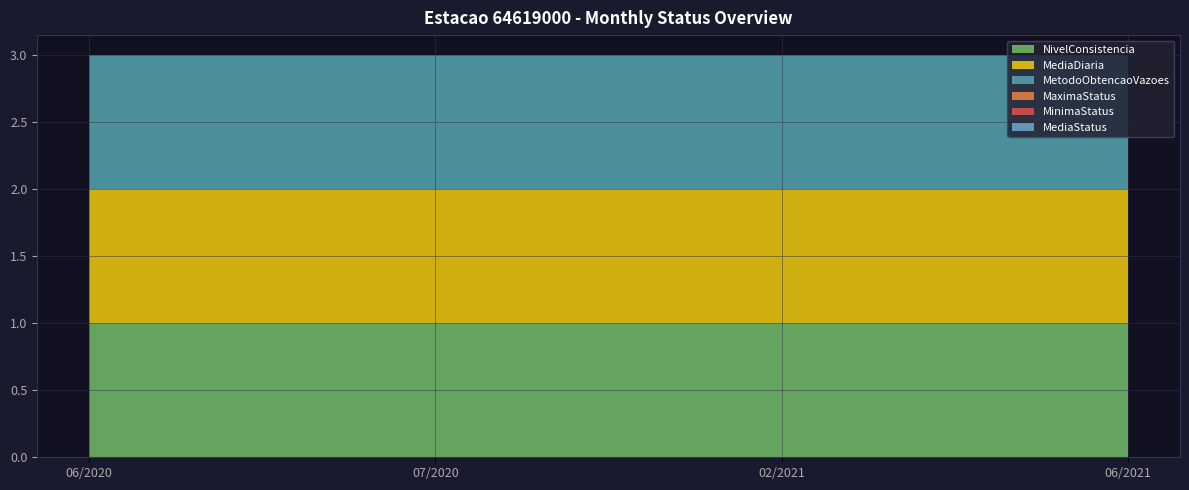

Reading left to right, extract all data points from this chart.

NivelConsistencia: 1	1	1	1
MediaDiaria: 1	1	1	1
MetodoObtencaoVazoes: 1	1	1	1
MaximaStatus: 0	0	0	0
MinimaStatus: 0	0	0	0
MediaStatus: 0	0	0	0